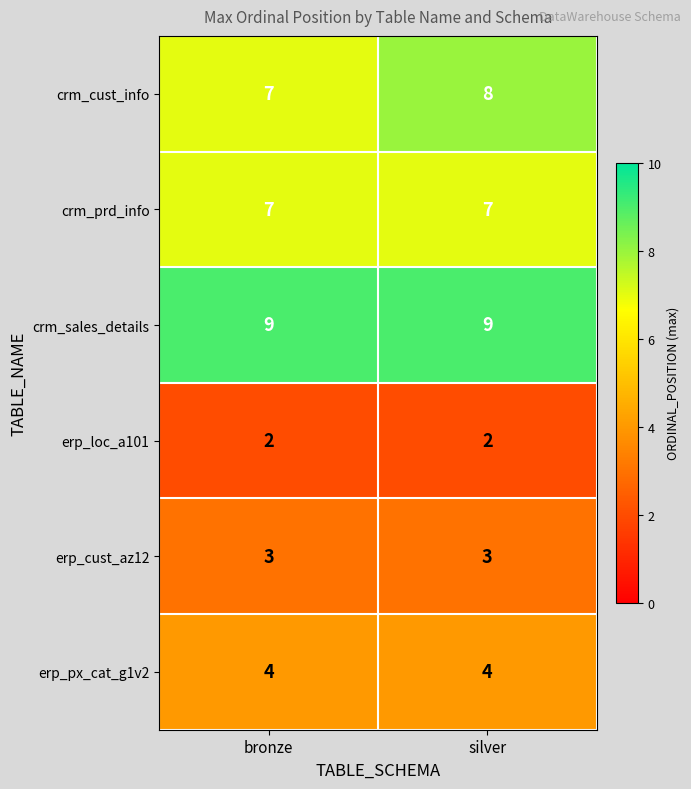

True or false: erp_cust_az12 has a value of 5 at bronze.

False